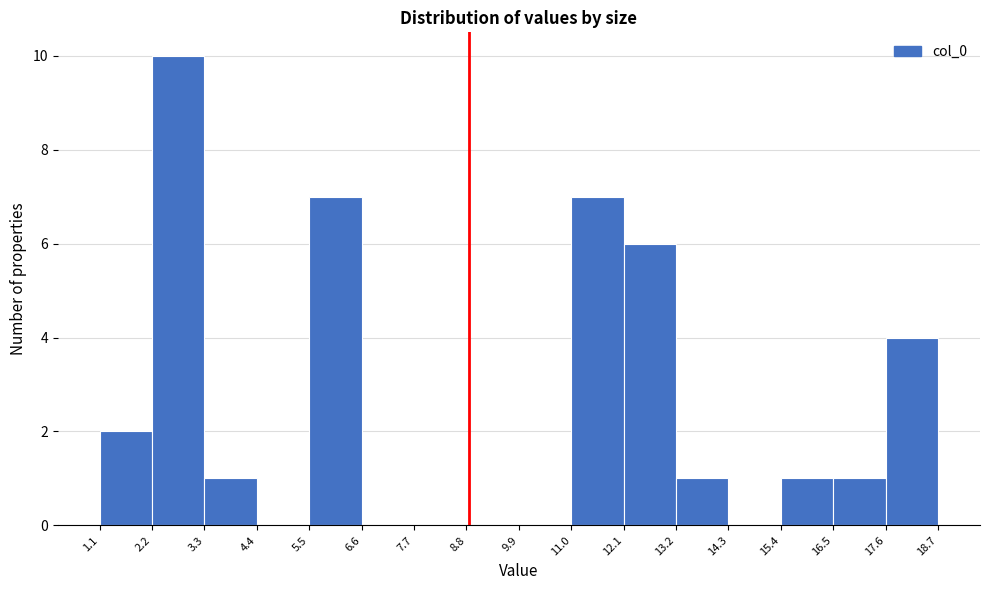

Which range on the x-axis has the tallest bar?

2.2 to 3.3